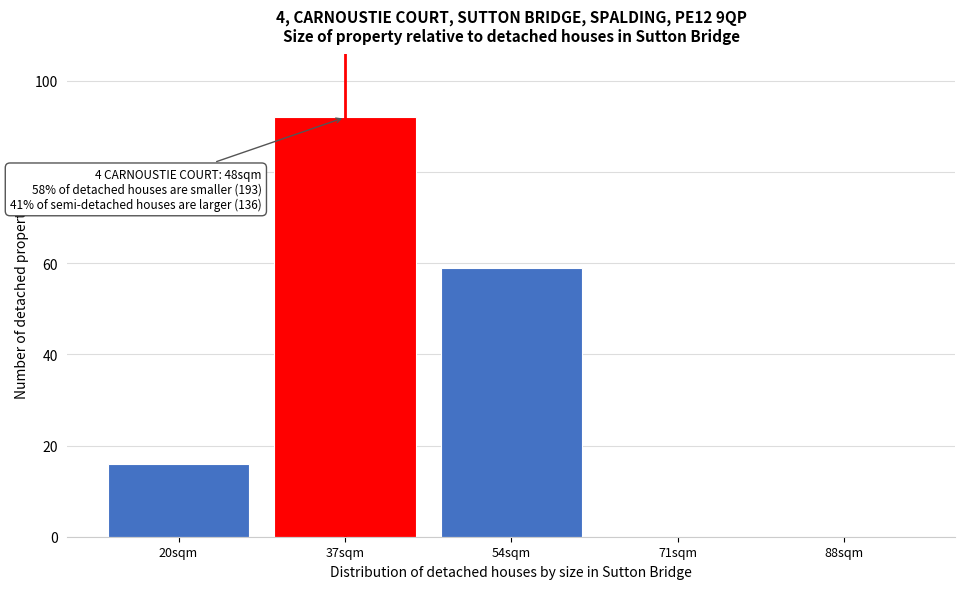

Reading left to right, list all the values displayed in this chart.

20sqm=16	37sqm=92	54sqm=59	71sqm=0	88sqm=0